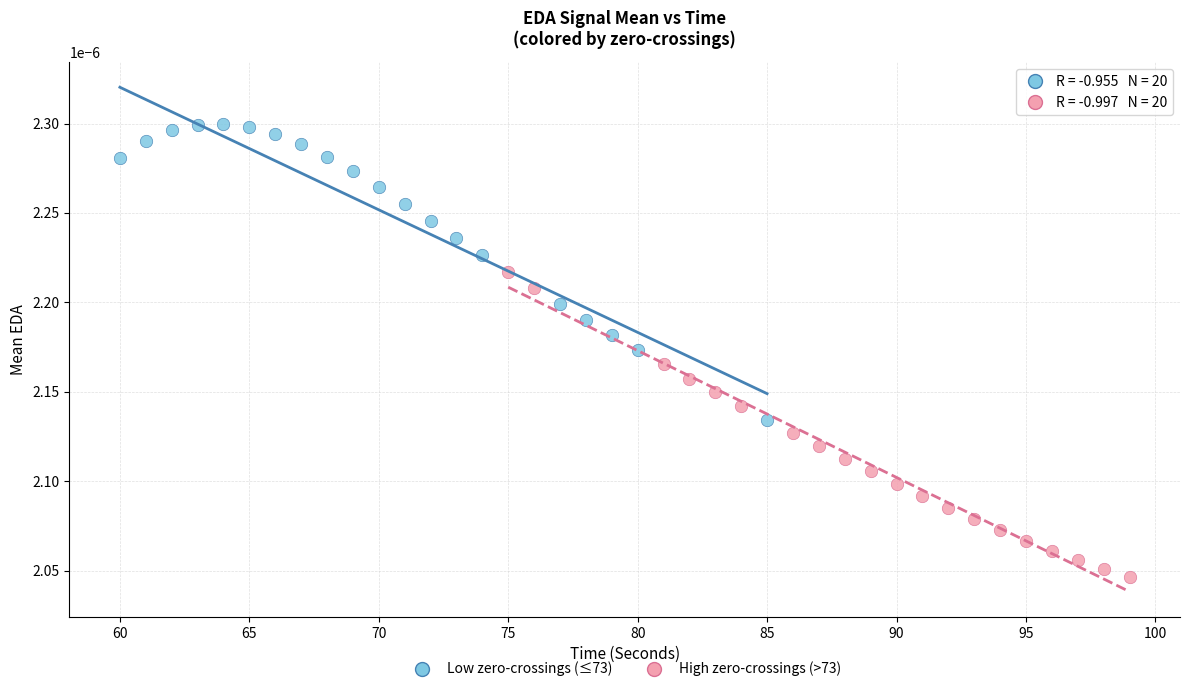

Which series reaches the minimum Y coordinate?

High zero-crossings (>73)